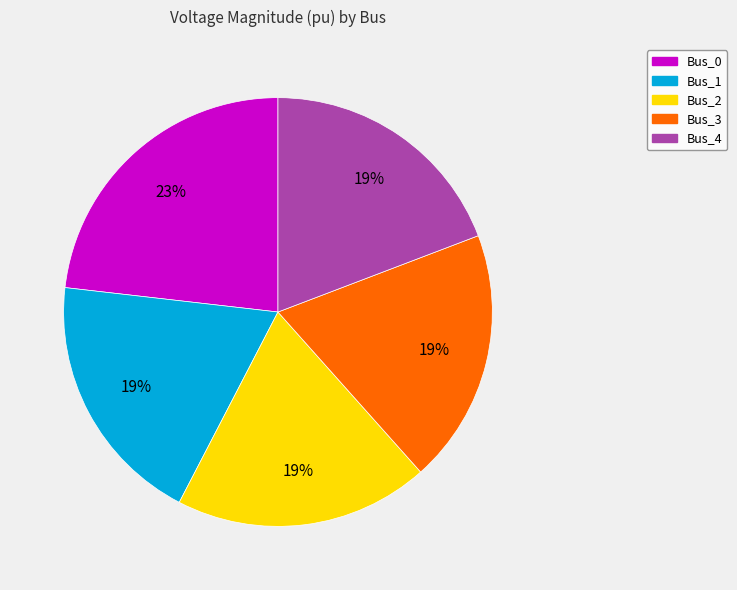

Which slice is the largest?

Bus_0